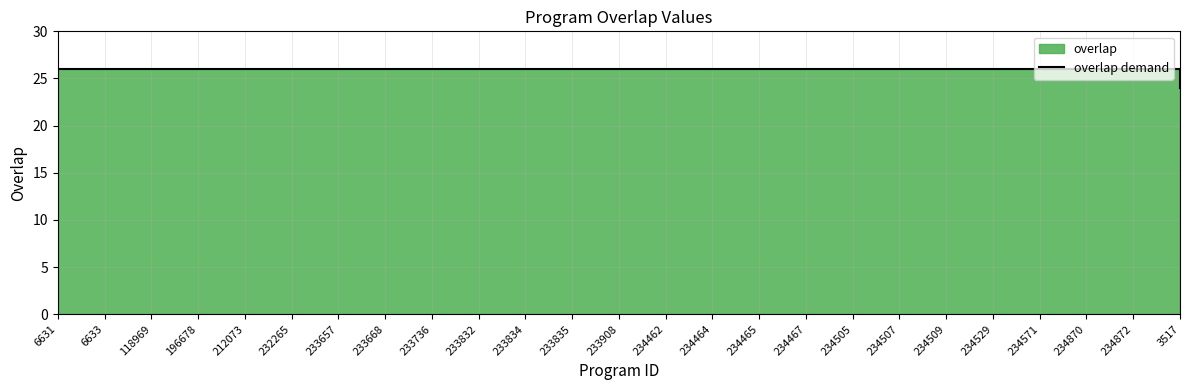

Which category has the highest value across all series?

6631